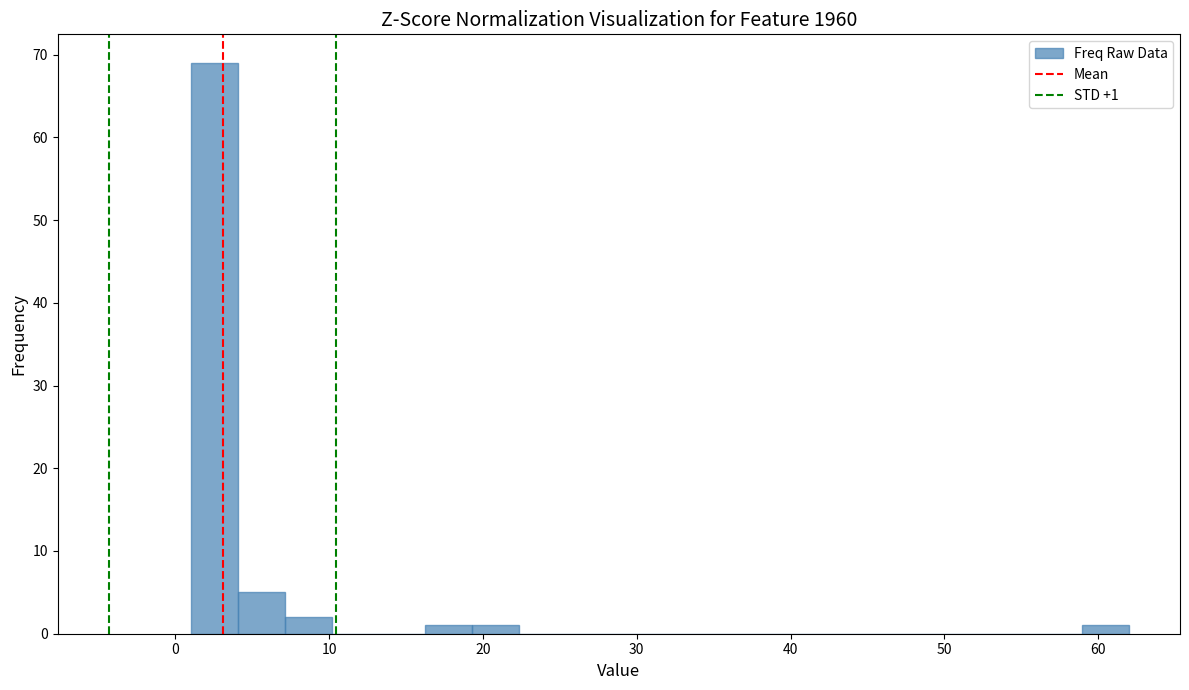

Around what value on the x-axis is the tallest bar? Give the approximate position of its centre, as read against the axis.

3